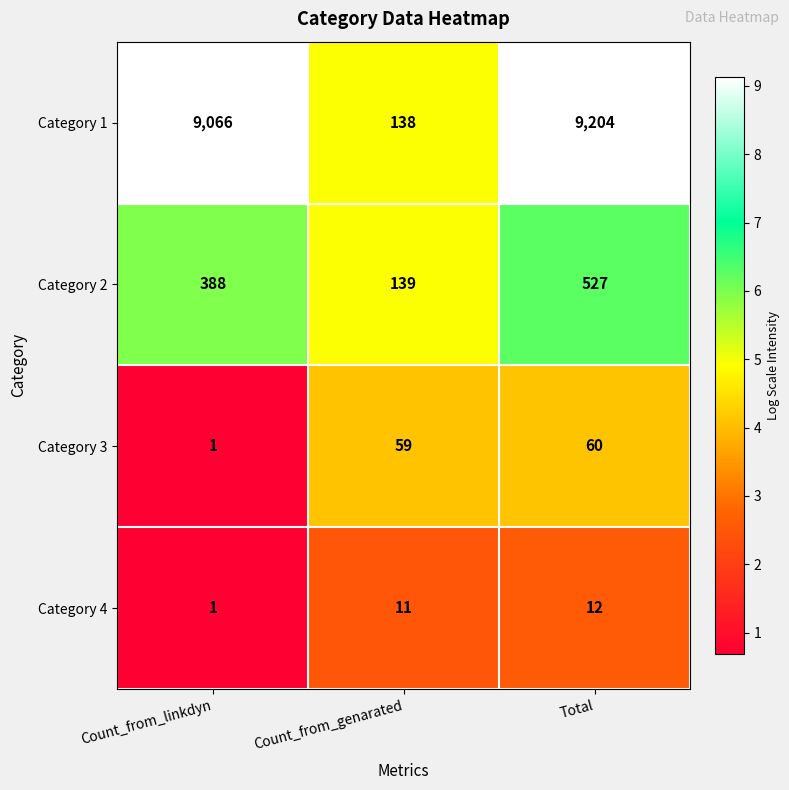

What is the smallest value displayed?

1